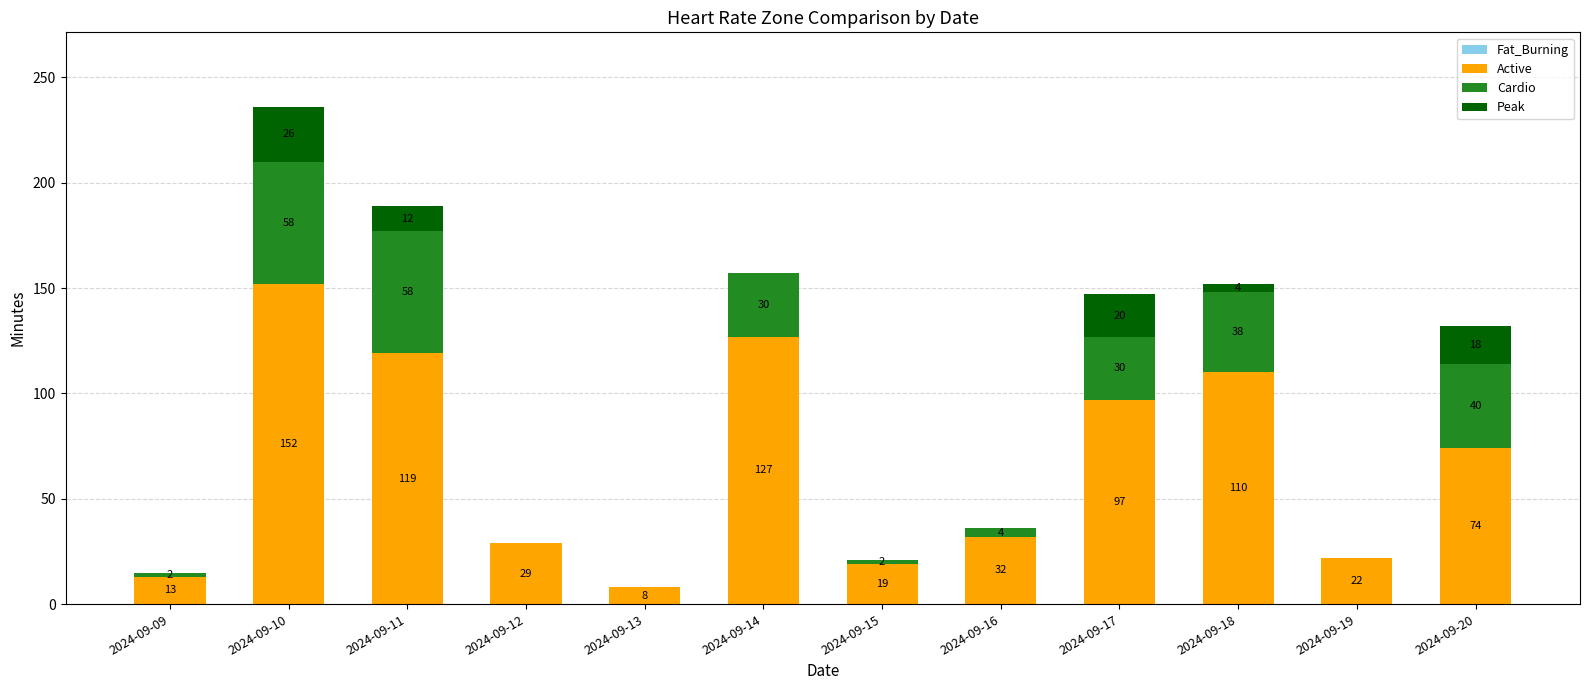

What is the total value across all series at 2024-09-14?

157